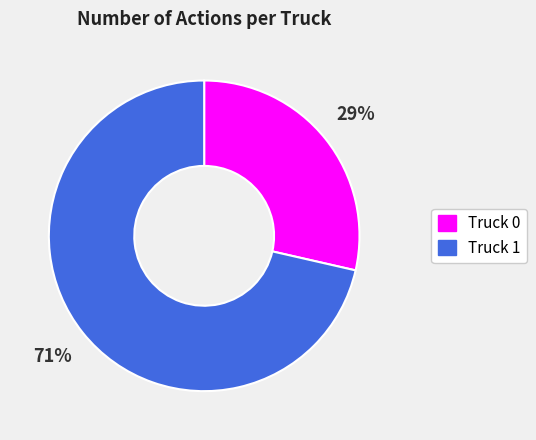

To the nearest percent, what portion does Truck 1 represent?

71%